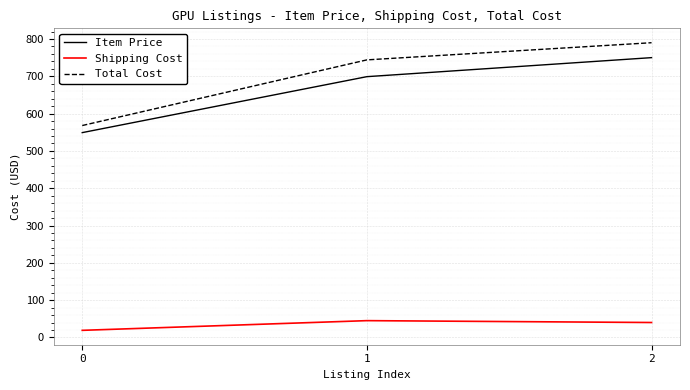

What is the total value across all series at 1?

1488